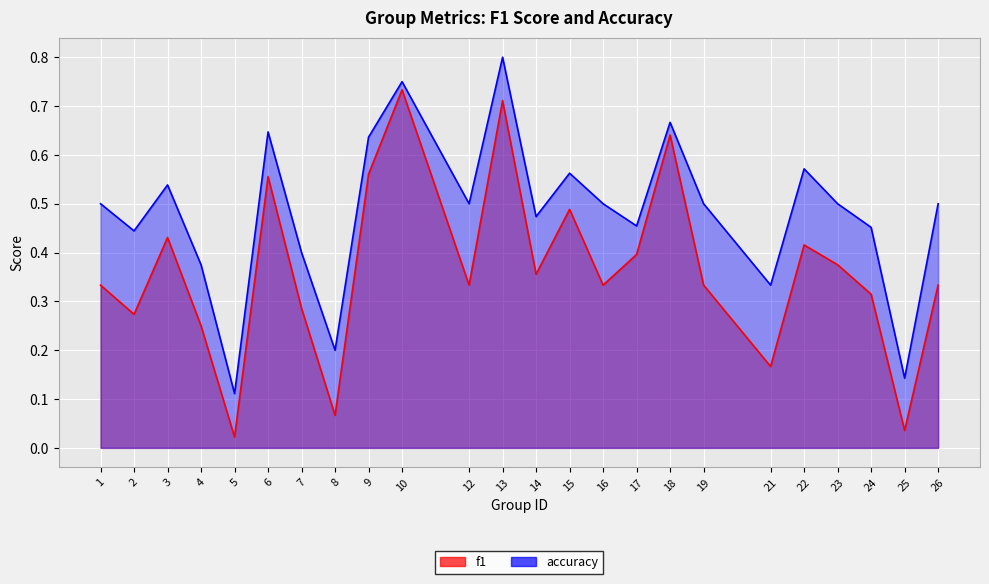

What is the difference between the maximum and minimum values in the f1 series?

0.7